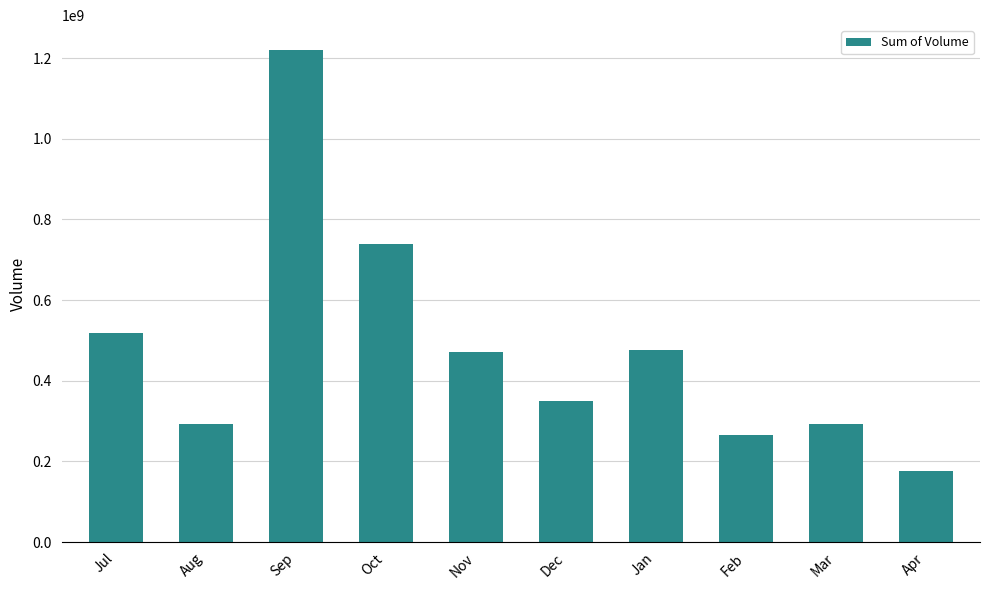

What is the ratio of the value at Feb to the value at Dec?

0.8